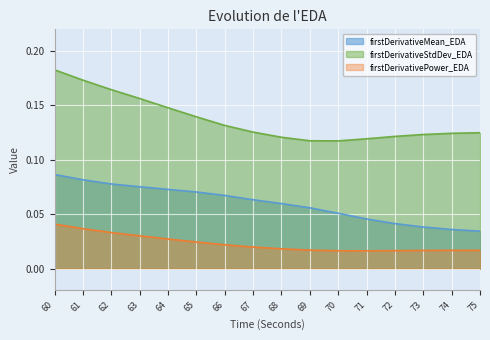

What is the greatest value displayed?

0.2